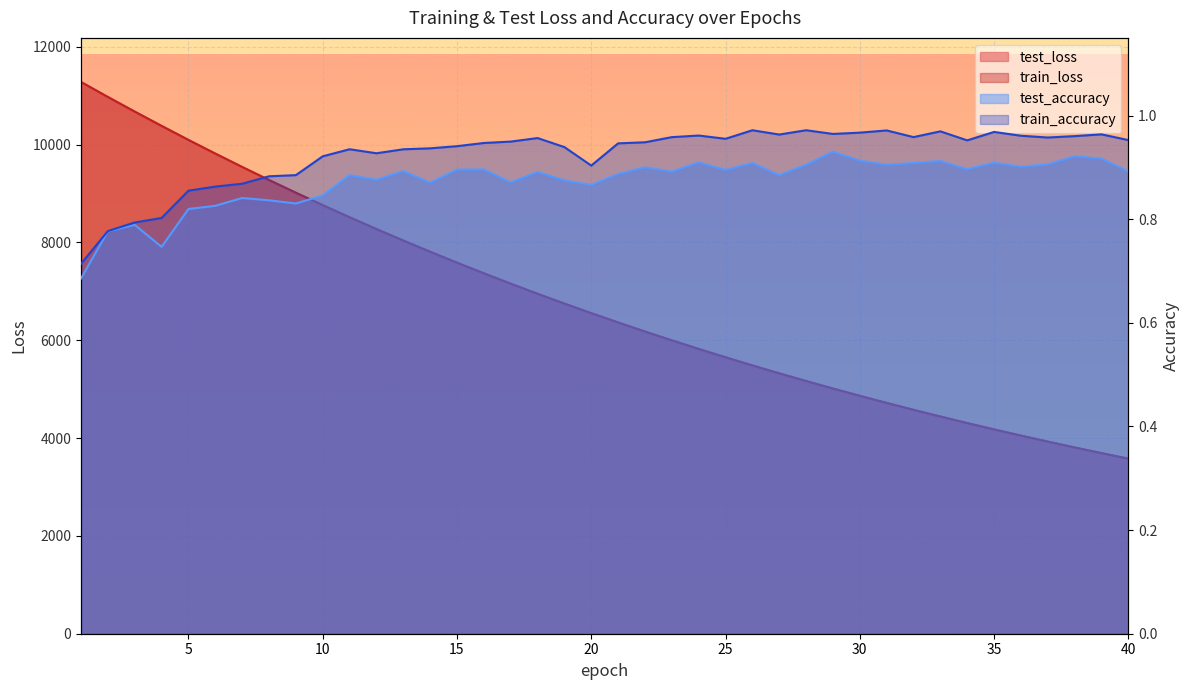

Which category has the lowest value across all series?

1